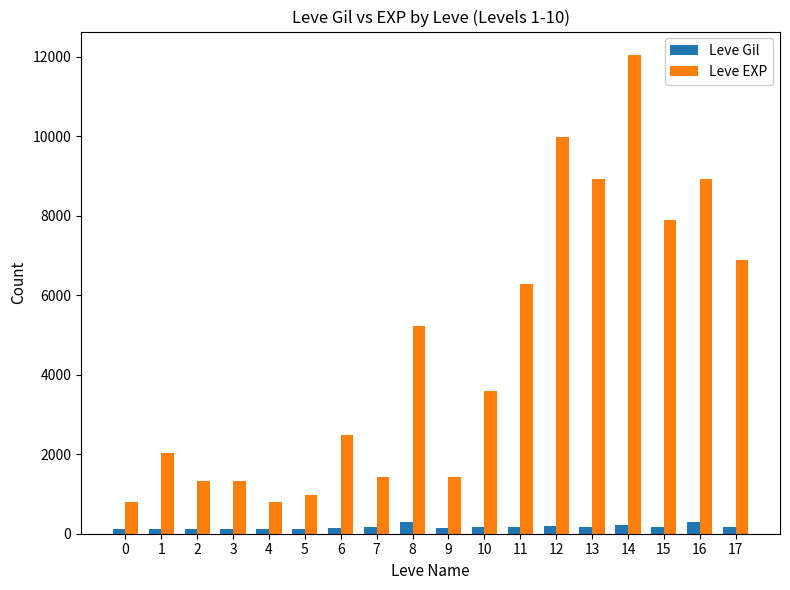

What is the spread (max minus min) of values at 9?

1280